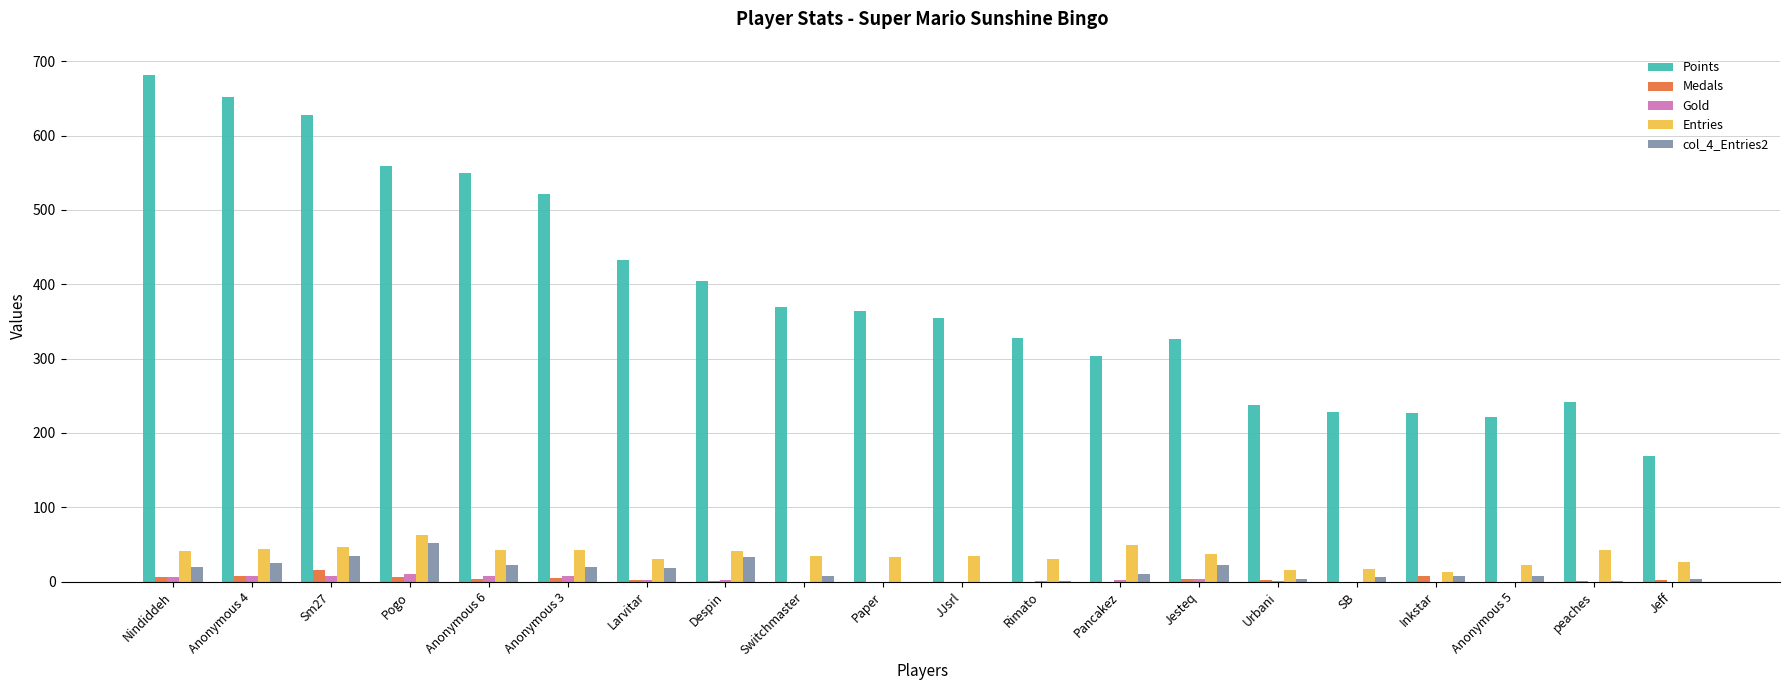

Where does the col_4_Entries2 series first go above 10?

Nindiddeh